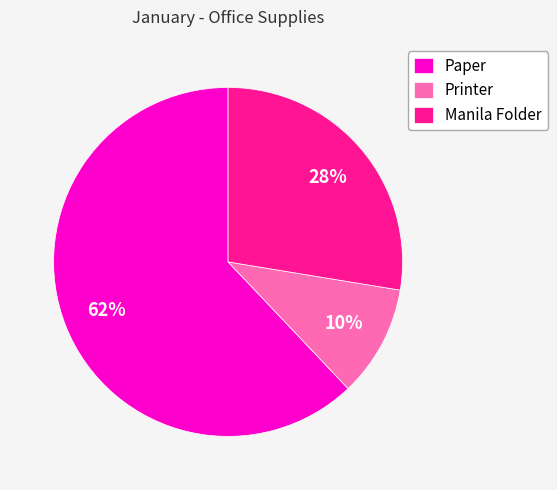

Is the sum of Printer and Manila Folder greater than half?

No